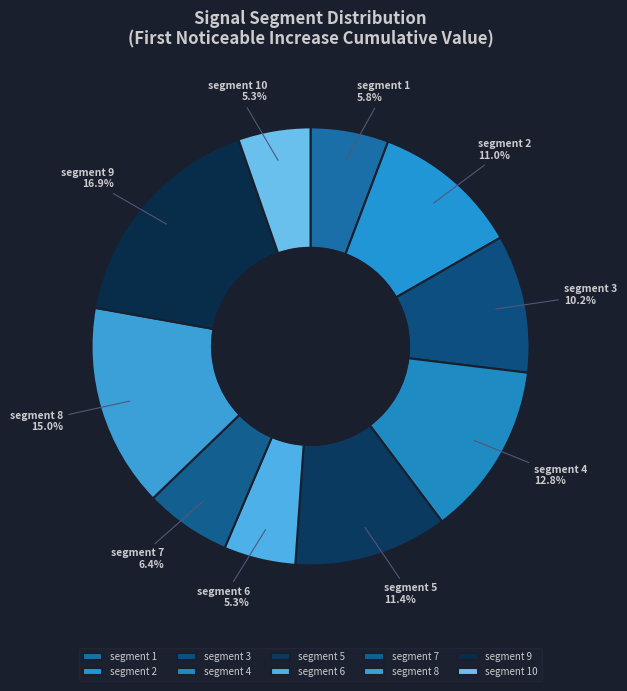

Which category has the biggest portion of the pie?

segment 9